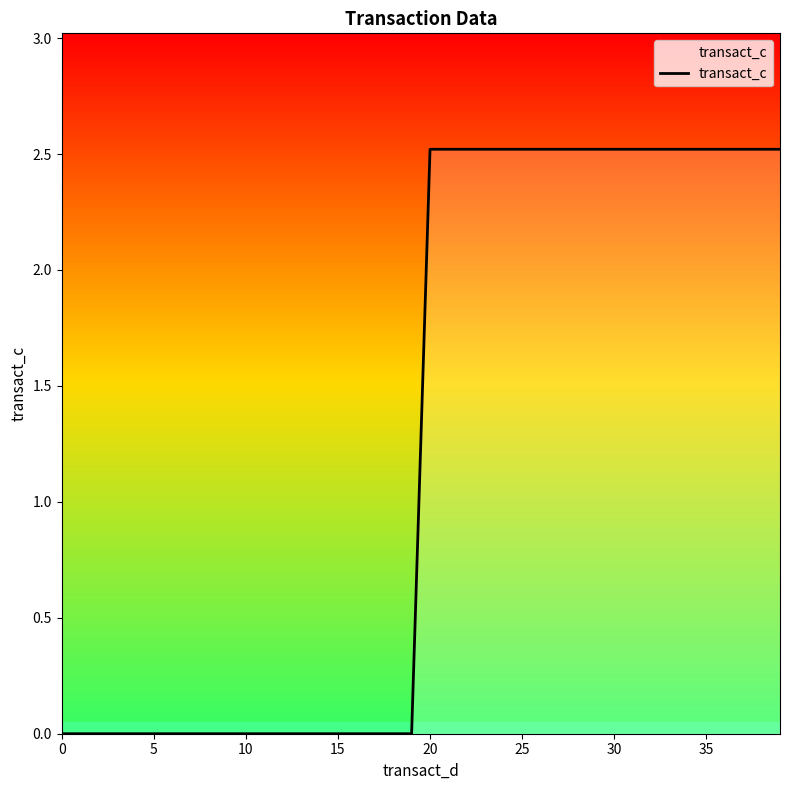

What is the greatest value displayed?

2.5